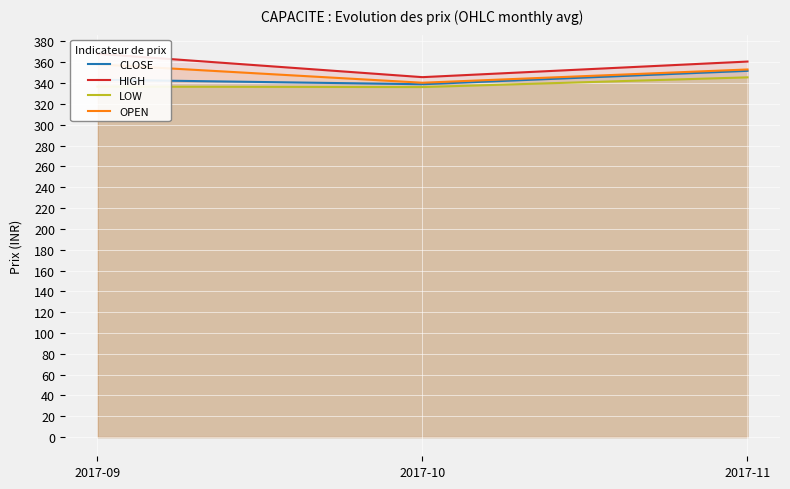

At which category does the chart reach its peak across all series?

2017-09